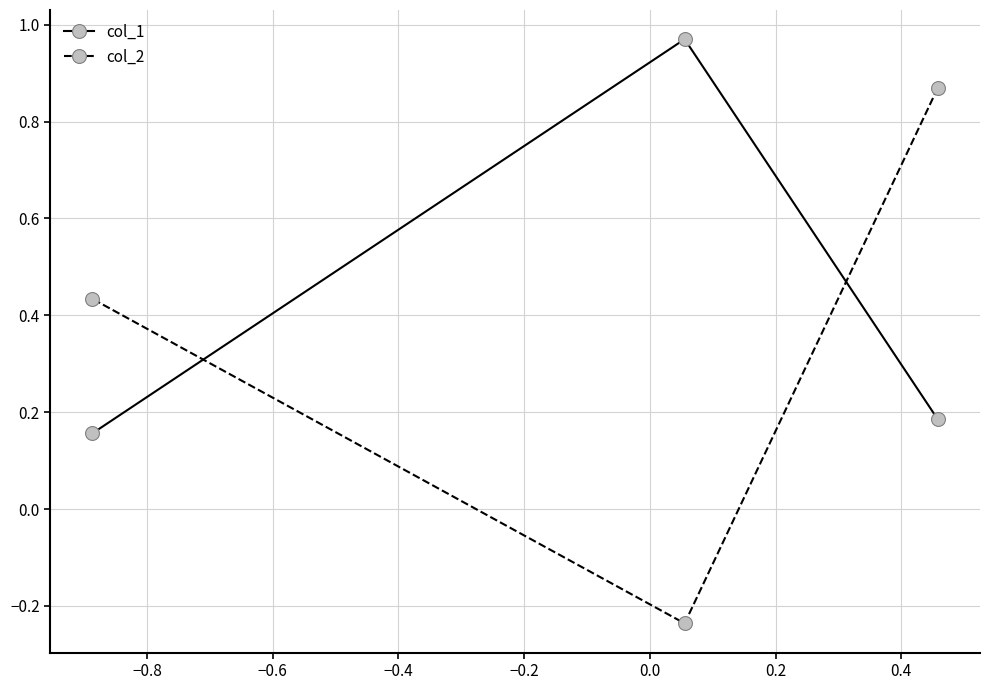

What is the difference between the maximum and minimum values in the col_2 series?

1.1